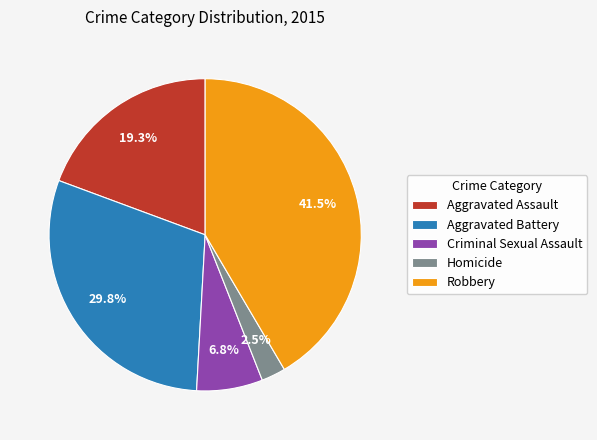

Rank the categories by value from highest to lowest.

Robbery, Aggravated Battery, Aggravated Assault, Criminal Sexual Assault, Homicide